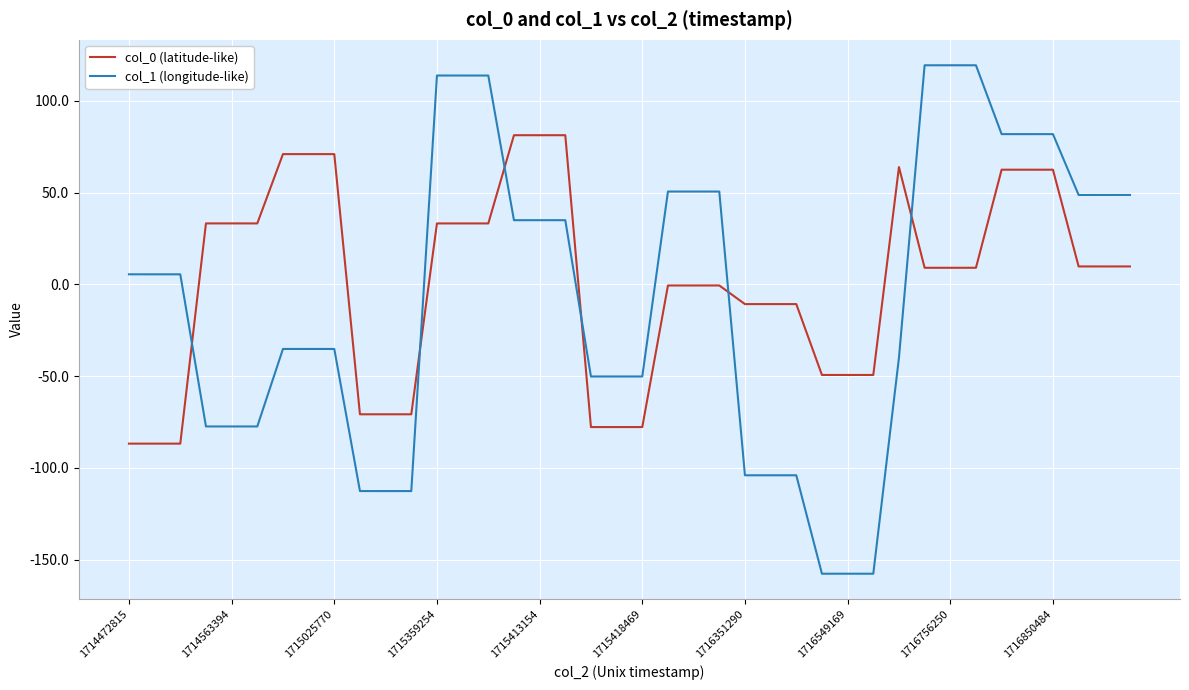

Which series has the widest spread of values?

col_1 (longitude-like)